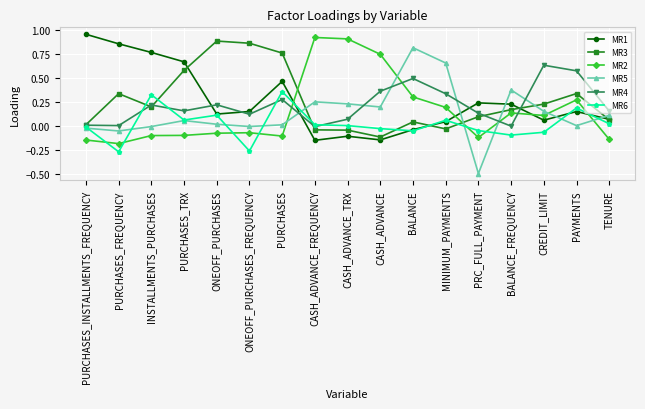

What is the label of the 8th point from the left?

CASH_ADVANCE_FREQUENCY